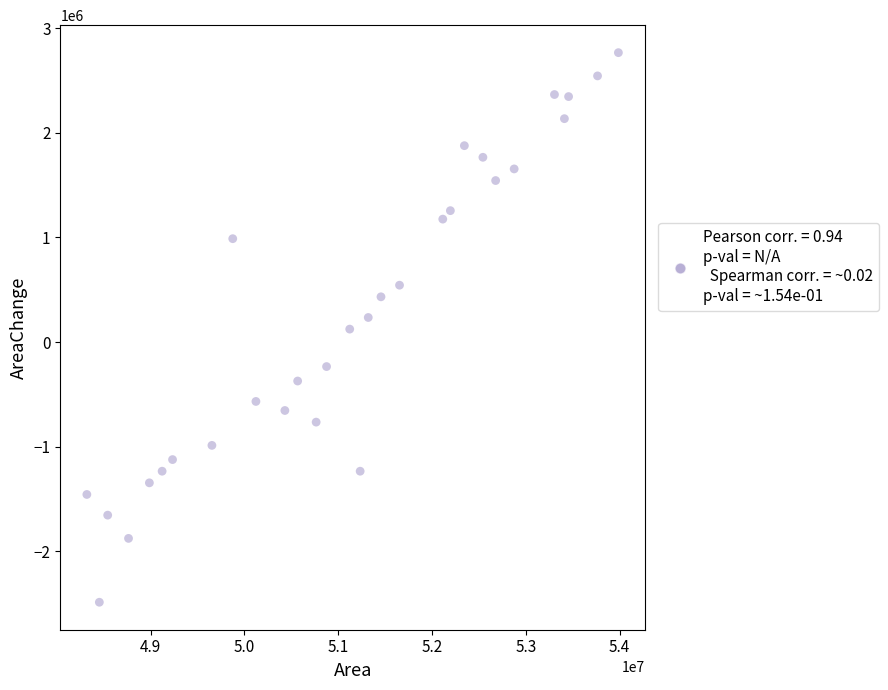

What is the range of Y values (max minus min)?

5252100